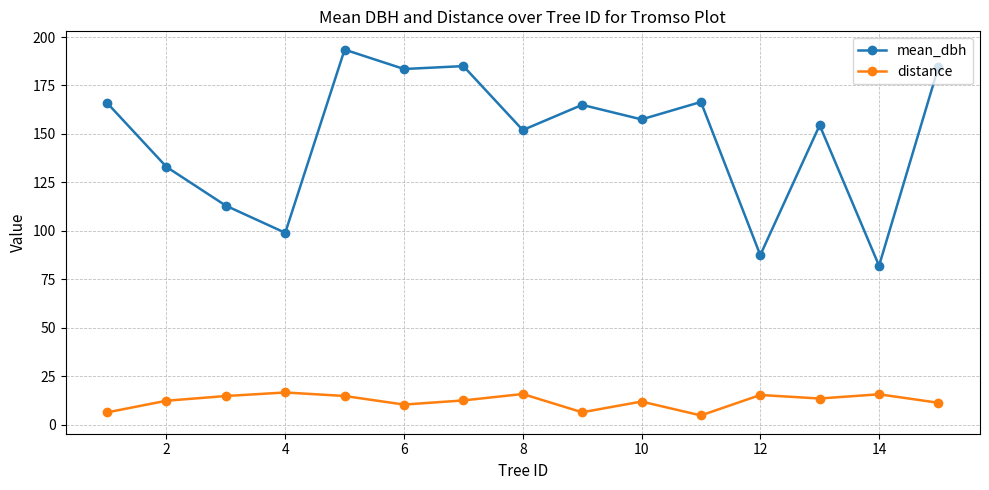

Which series has the largest total across all categories?

mean_dbh